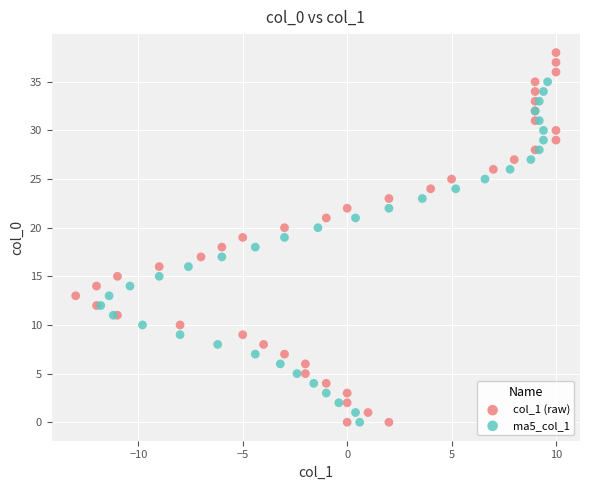

Which series reaches the maximum Y coordinate?

col_1 (raw)